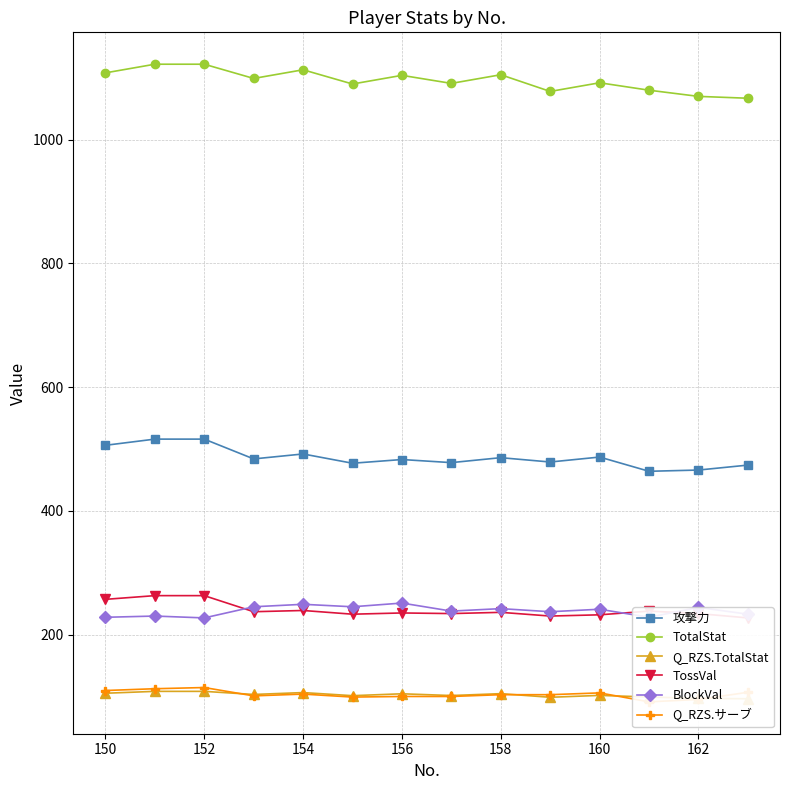

What is the value of the BlockVal point at the 9th from the left?

242.0